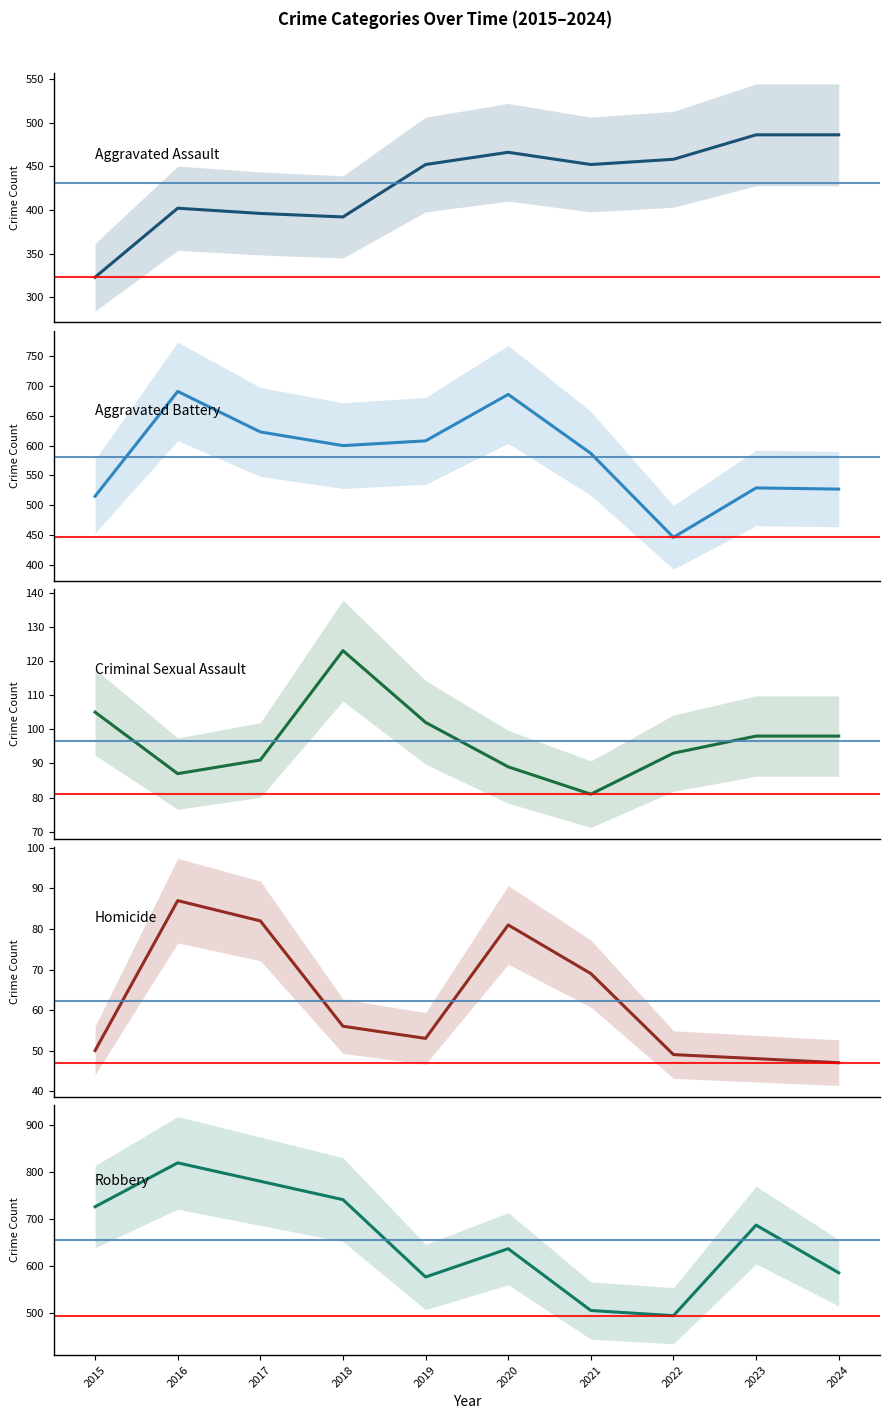

Reading left to right, list all the values displayed in this chart.

Aggravated Assault: 323	402	396	392	452	466	452	458	486	486
Aggravated Battery: 515	691	623	600	608	686	587	446	529	527
Criminal Sexual Assault: 105	87	91	123	102	89	81	93	98	98
Homicide: 50	87	82	56	53	81	69	49	48	47
Robbery: 726	819	780	741	577	637	506	495	687	586